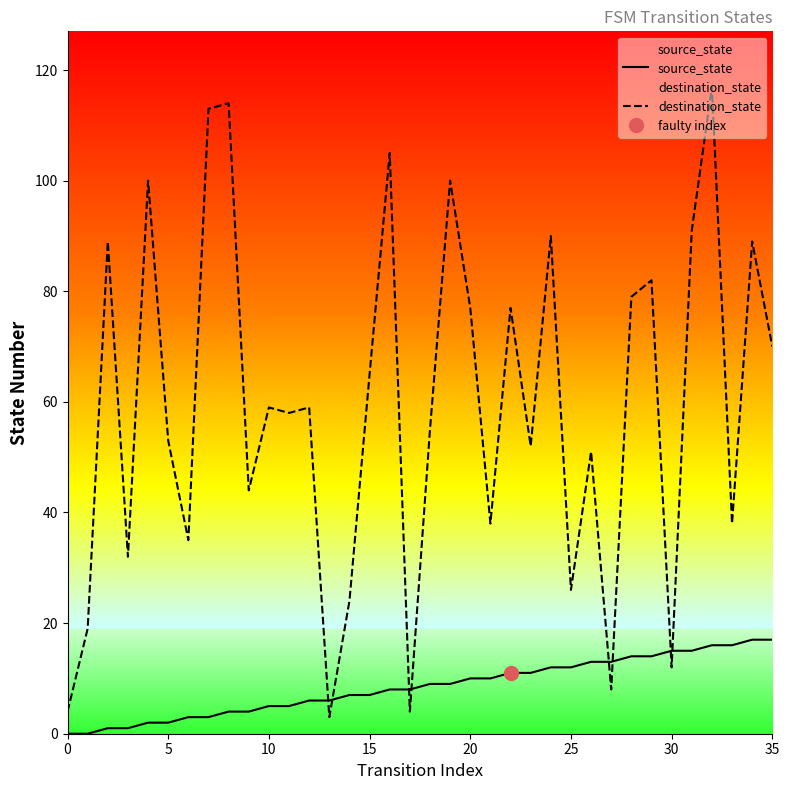

What is the average value of the destination_state series?

59